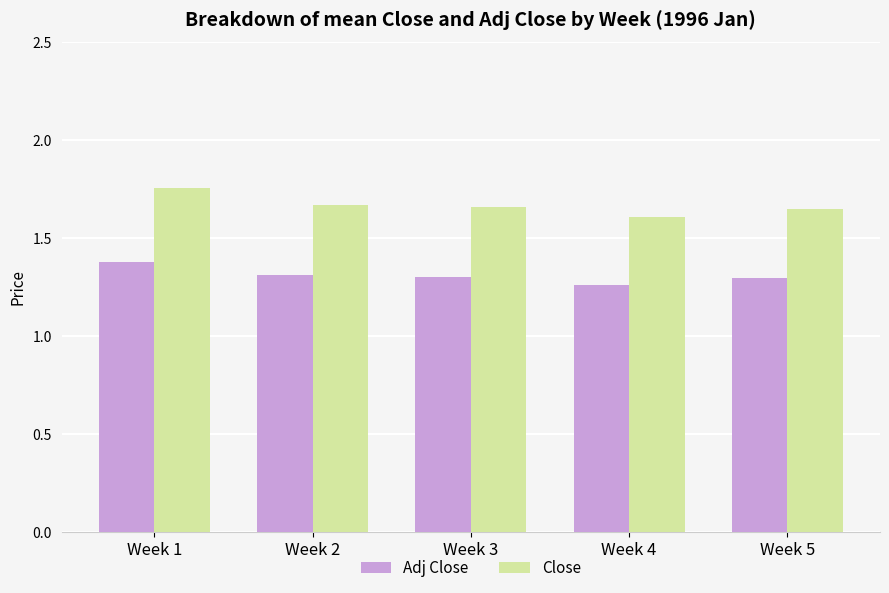

What is the total value across all series at Week 1?

3.1